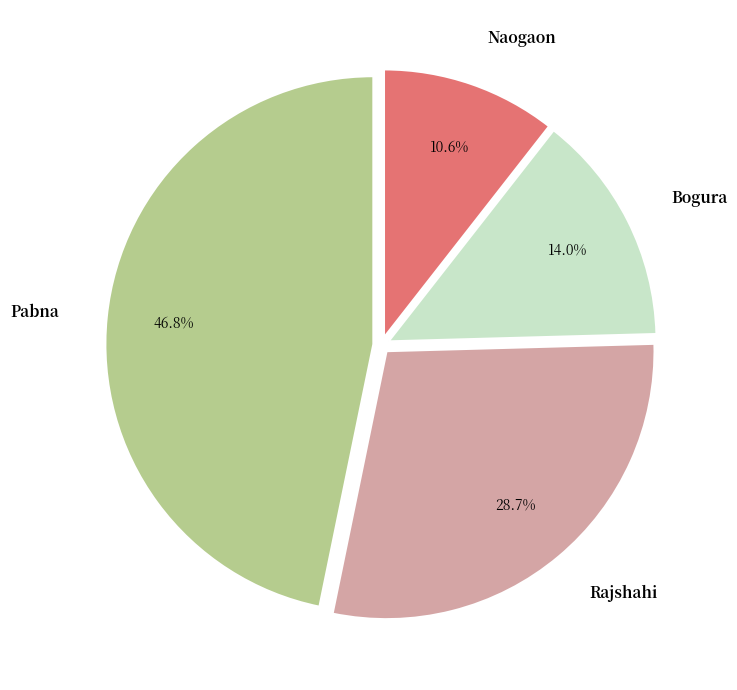

How many slices are in this pie chart?

4